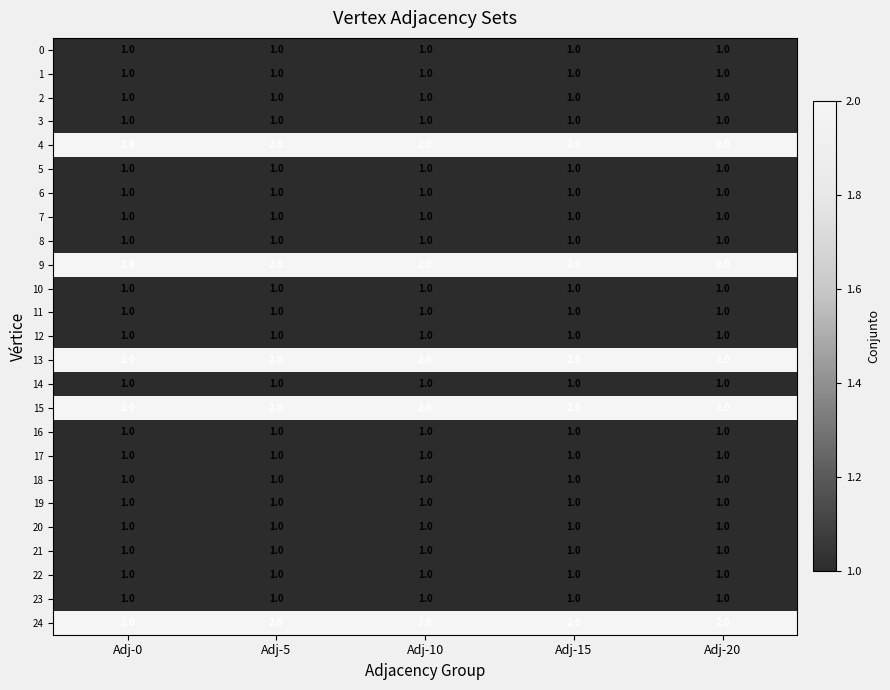

True or false: 14 has a value of 0 at Adj-5.

False